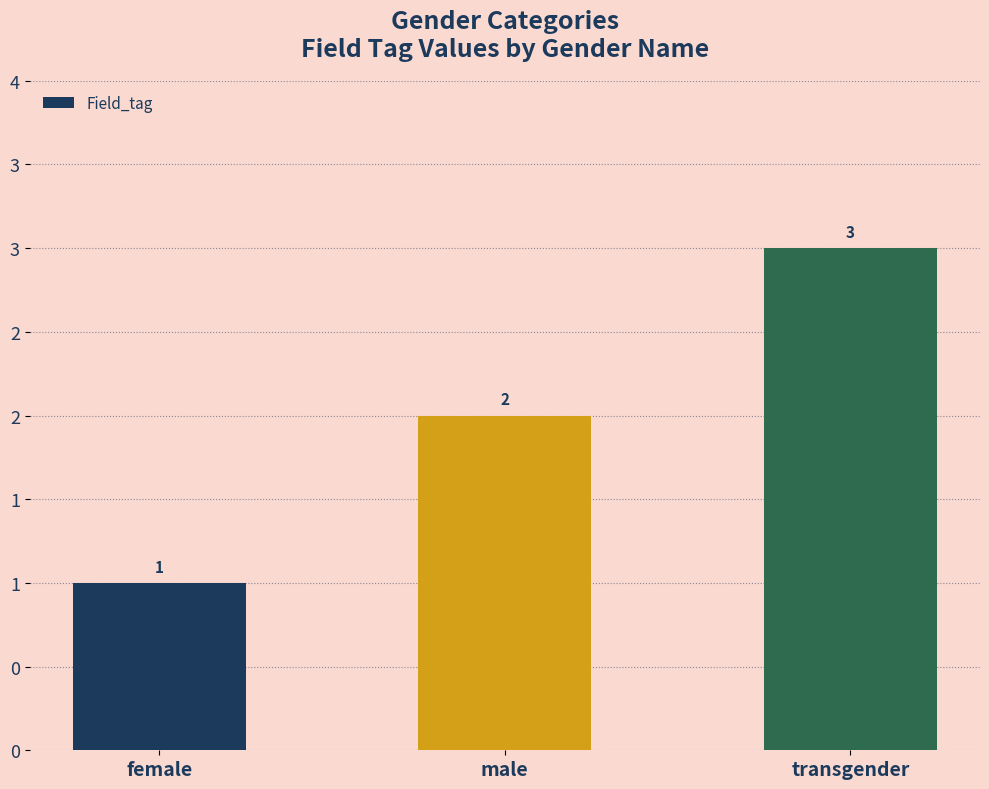

What is the sum of the values at male and female?

3